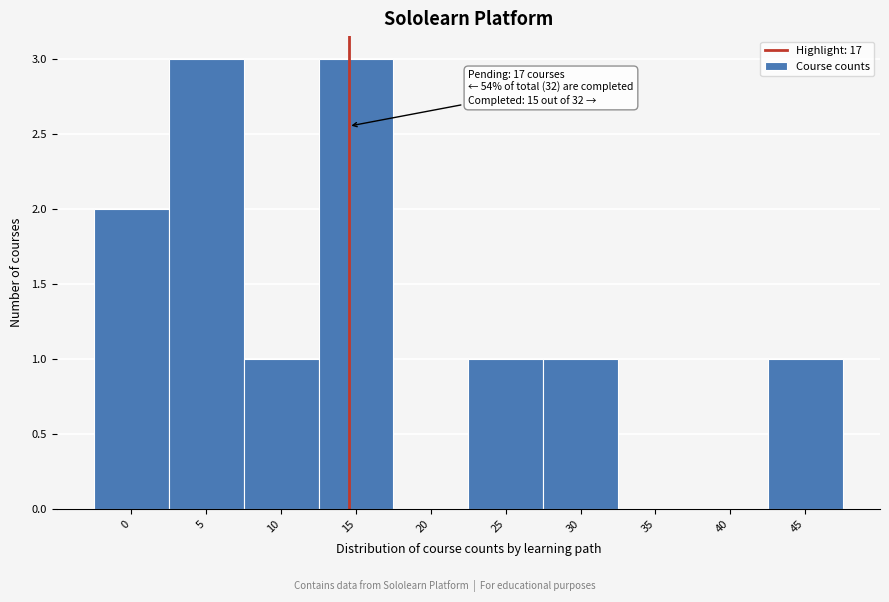

Reading left to right, extract all data points from this chart.

0=2	5=3	10=1	15=3	20=0	25=1	30=1	35=0	40=0	45=1